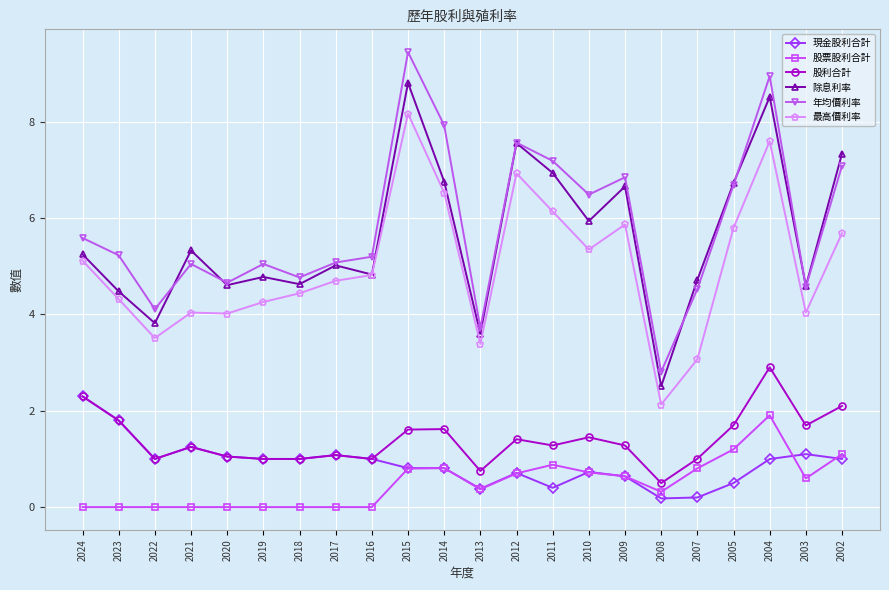

True or false: 股票股利合計 has more than 0 interior local peaks.

True